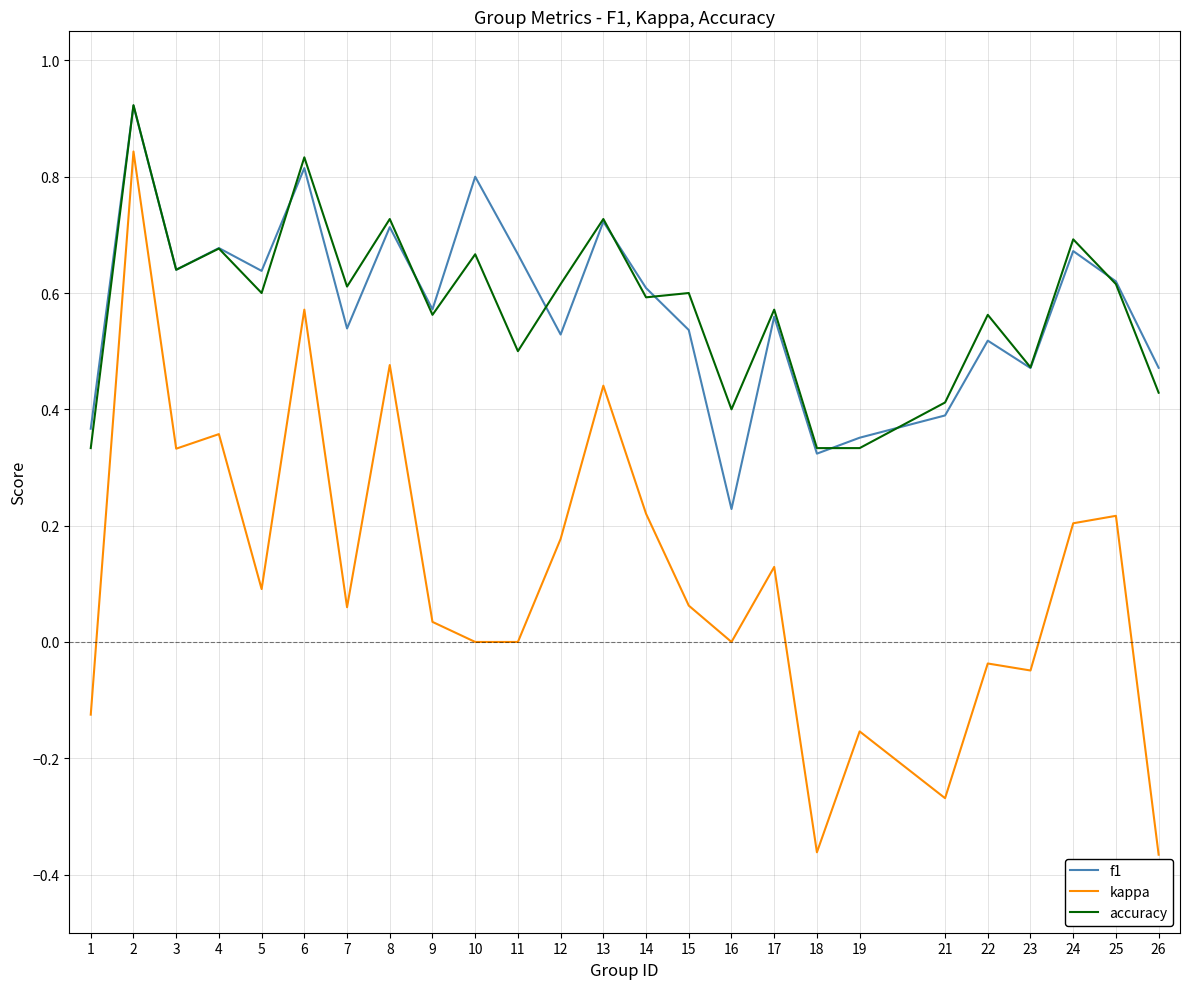

The accuracy series shows 0.6 at 9. True or false?

True